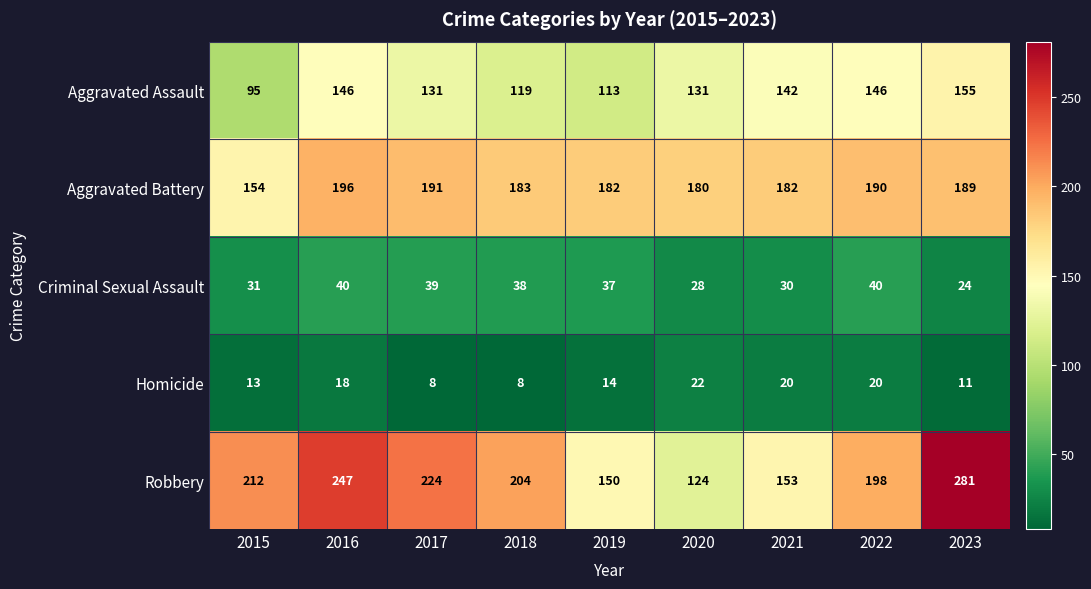

What is the approximate value of Criminal Sexual Assault at 2019?

37